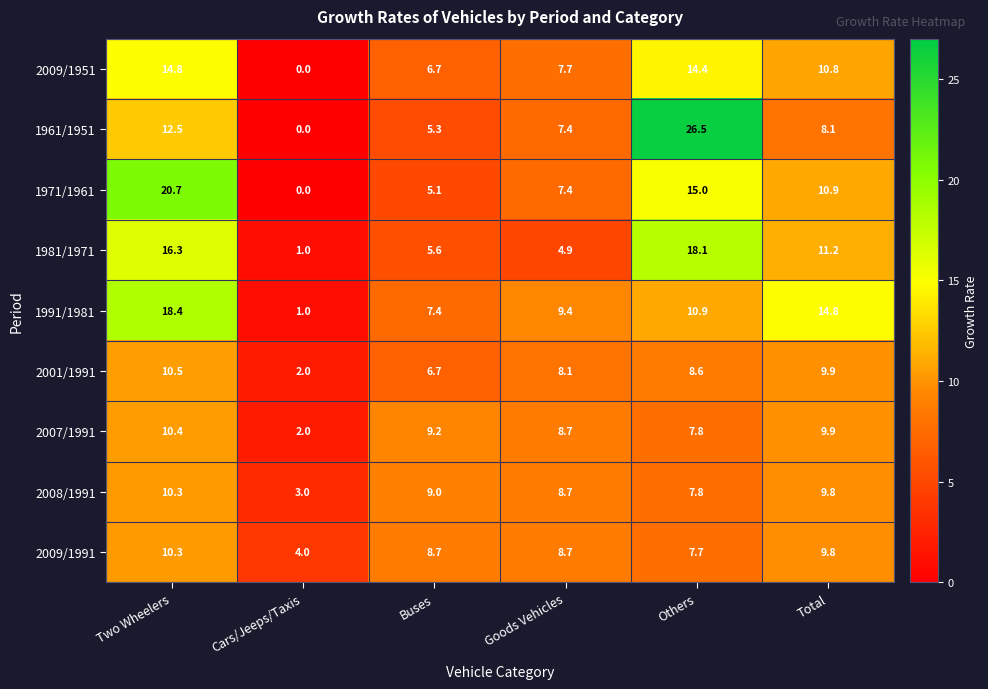

How many distinct data groups are displayed?

9